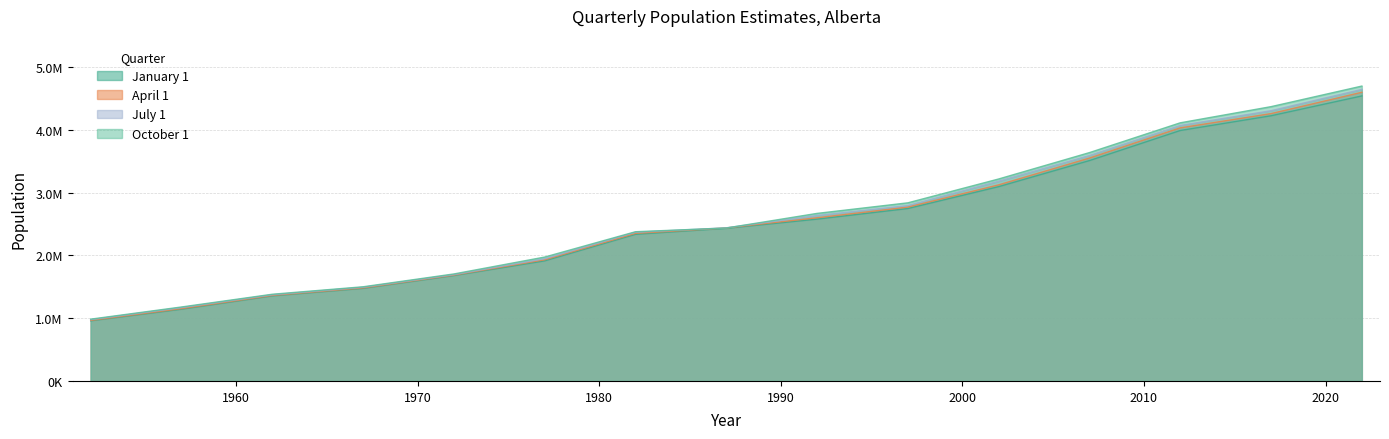

At which category does the chart reach its peak across all series?

2022